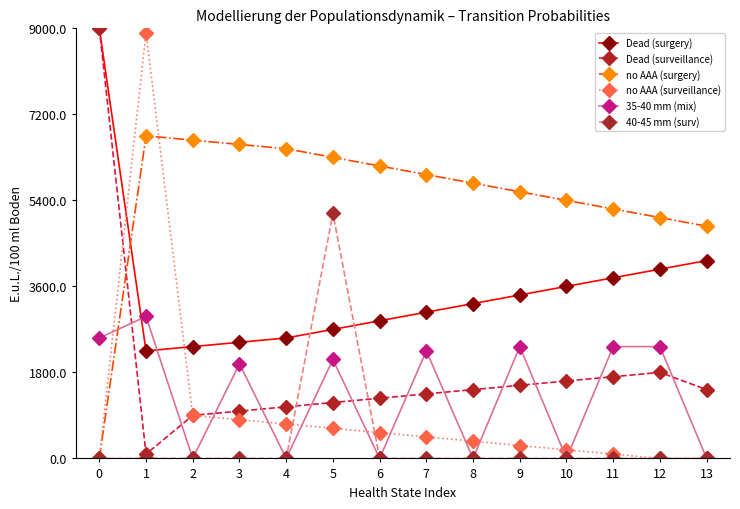

What is the greatest value displayed?

9000.0